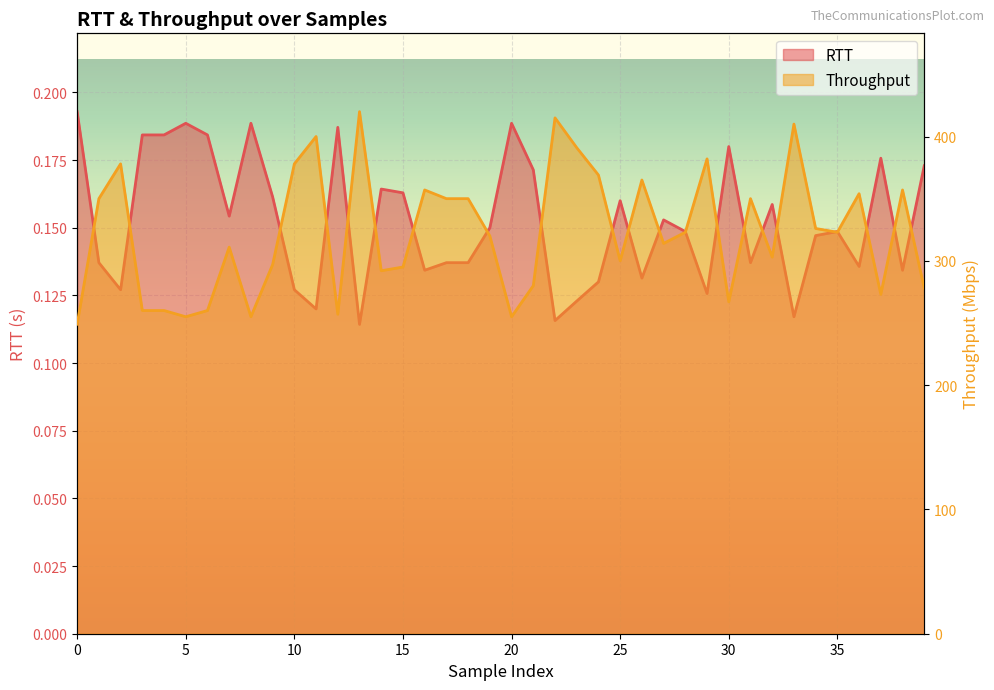

Which series has the largest total across all categories?

Throughput